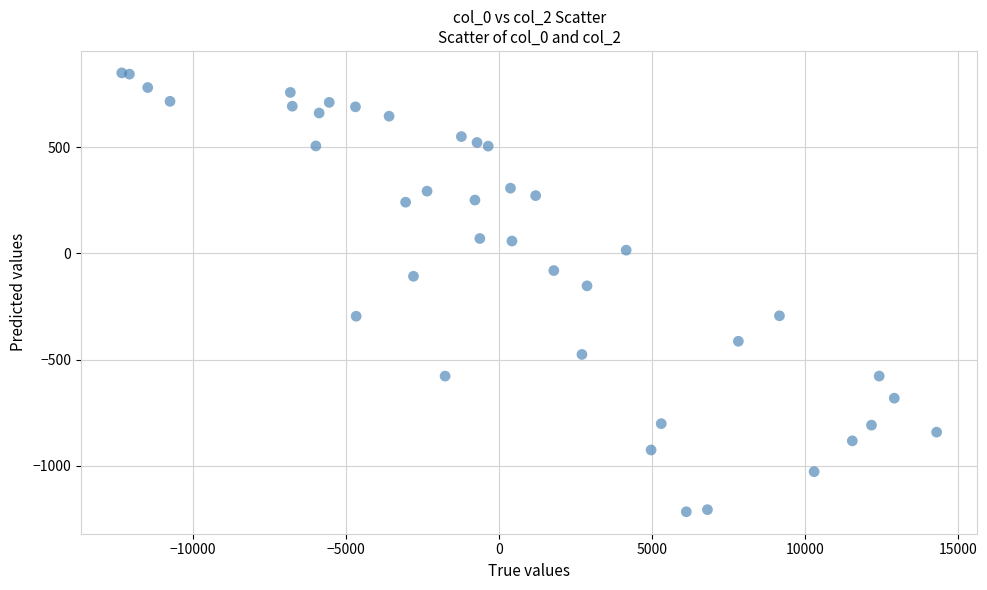

What Y value in the scatter plot is closest to -183?

-153